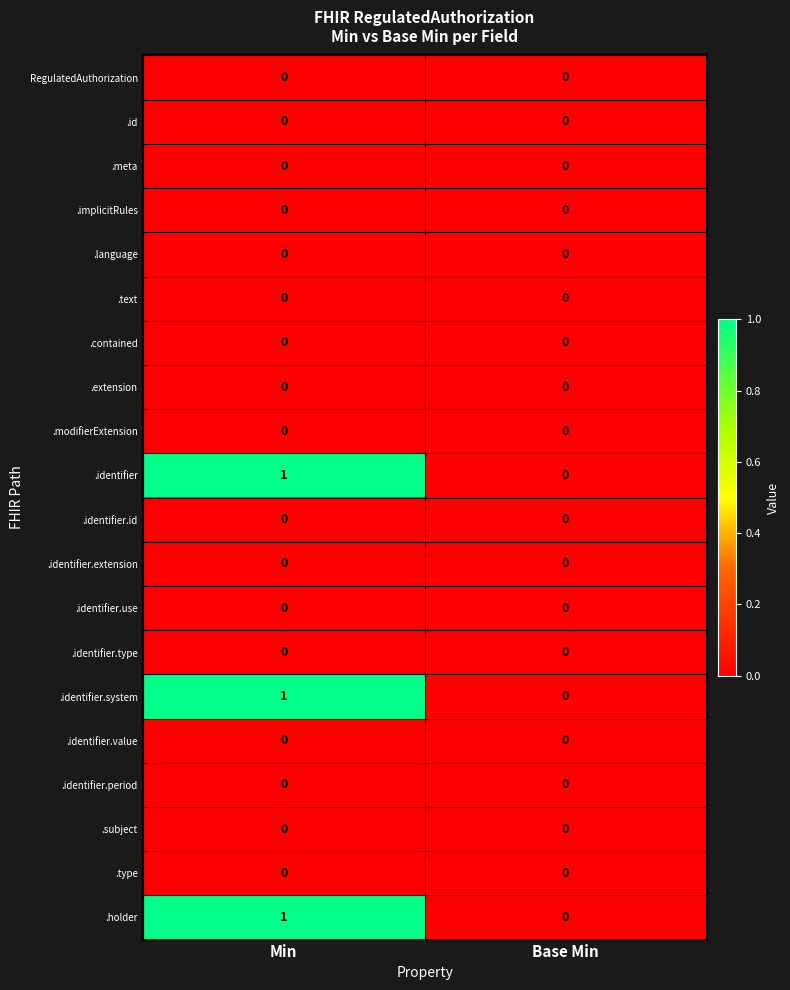

Which category has the highest value across all series?

Min